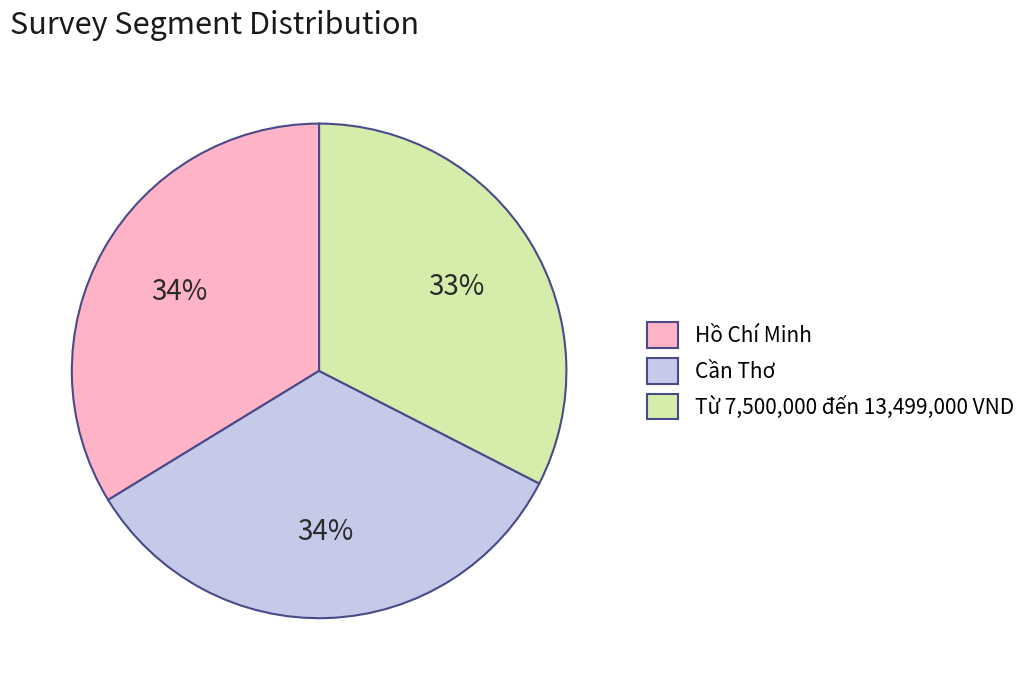

Which slice is the smallest?

Từ 7,500,000 đến 13,499,000 VND